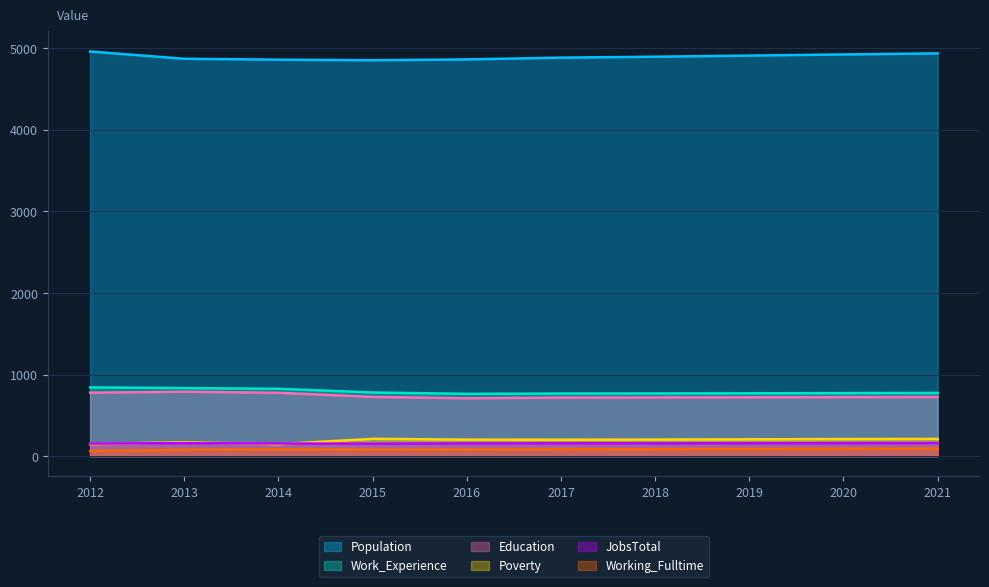

Which label corresponds to the largest value in the chart?

2012